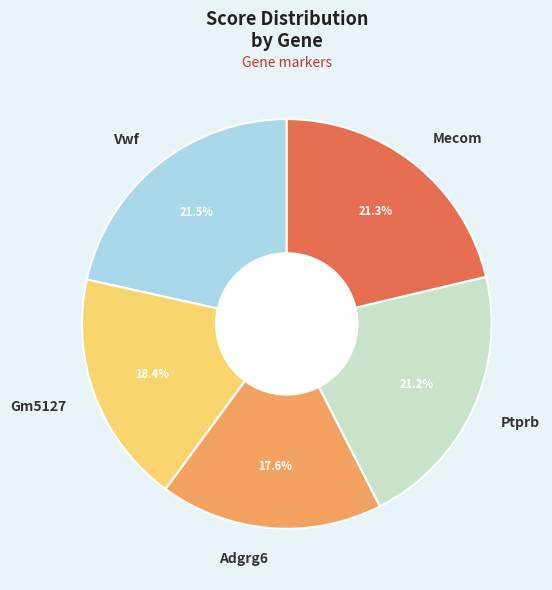

To the nearest percent, what is the difference between the largest and smallest slice percentages?

4%